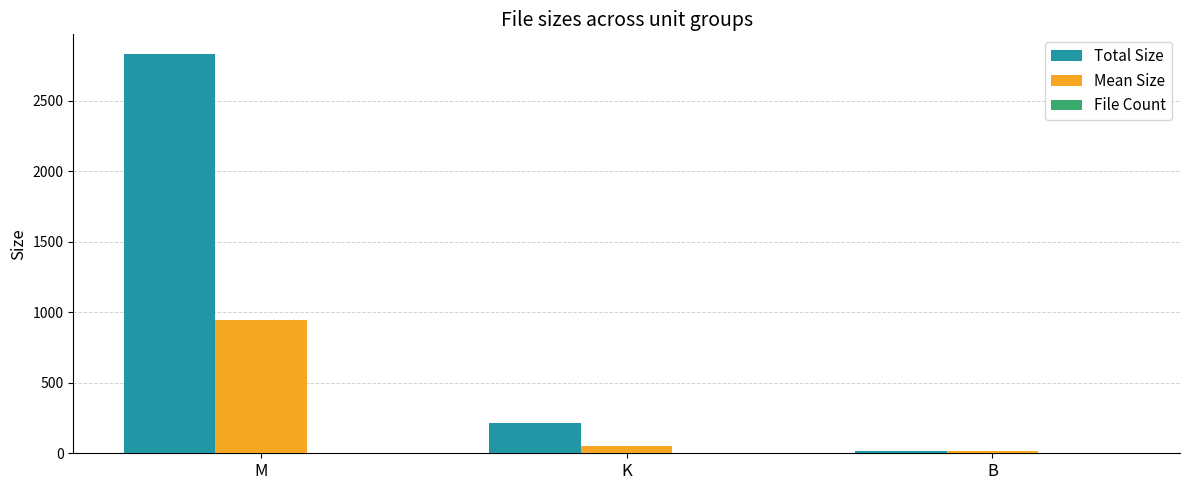

What is the sum of all Mean Size values?

1012.2